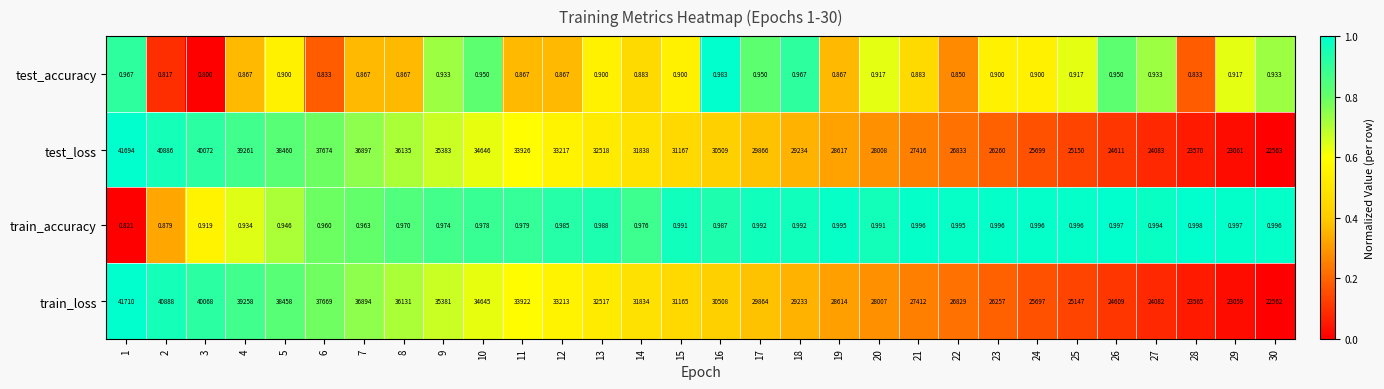

Rank the series by their maximum value, from lowest to highest.

test_accuracy, train_accuracy, test_loss, train_loss